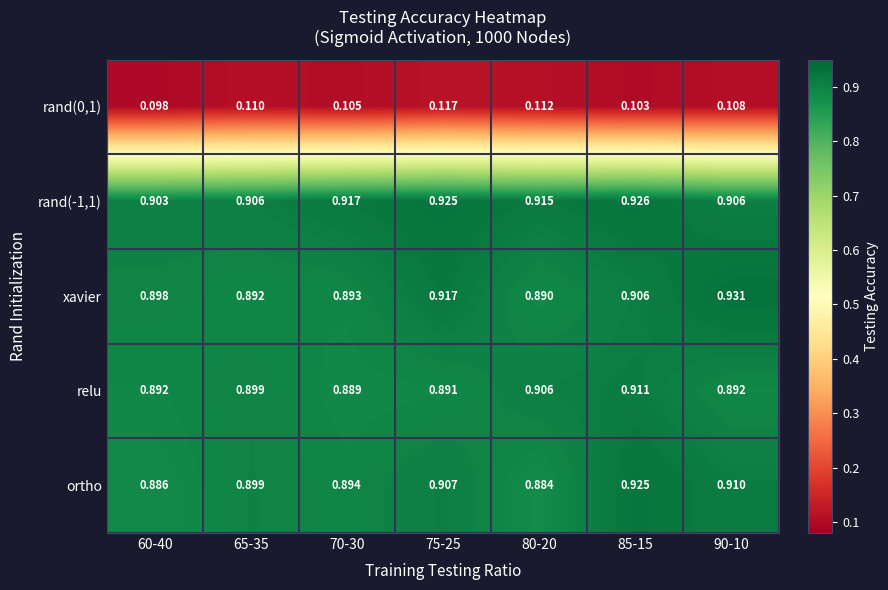

Is the value of rand(0,1) at 90-10 greater than the value of ortho at 65-35?

No